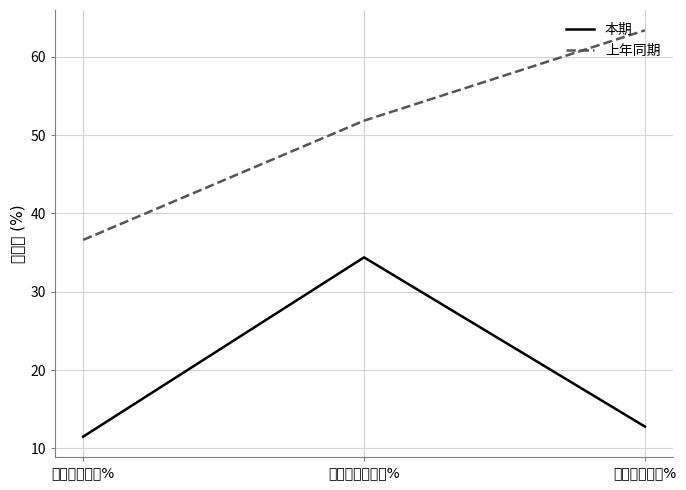

How many values in the 本期 series are below 12?

1